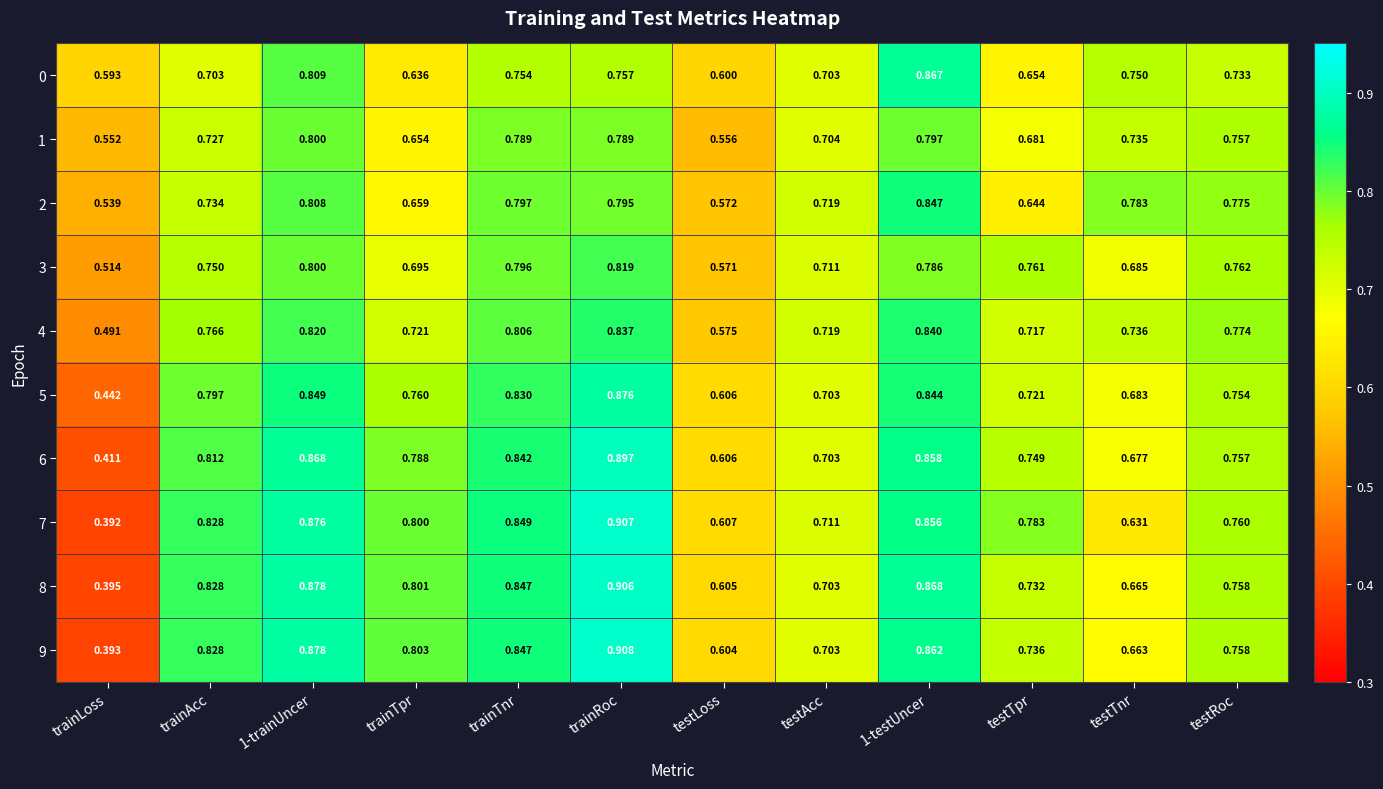

Which category has the lowest value across all series?

trainLoss